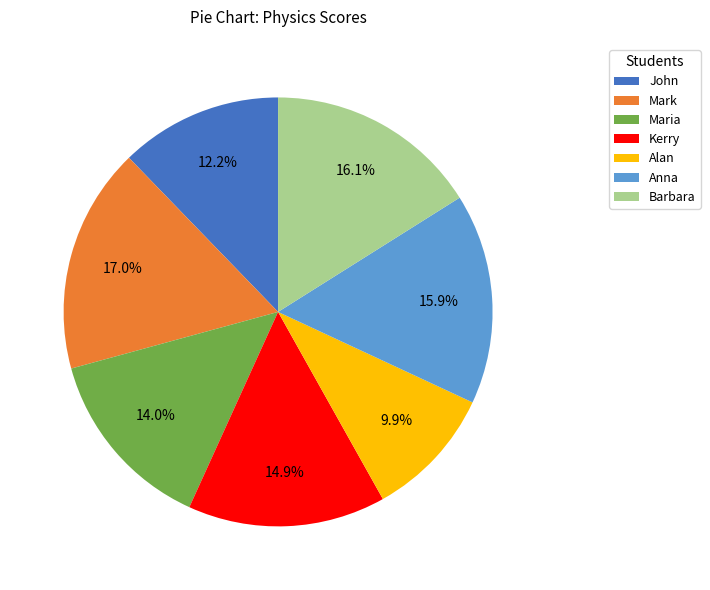

Which slice is the largest?

Mark